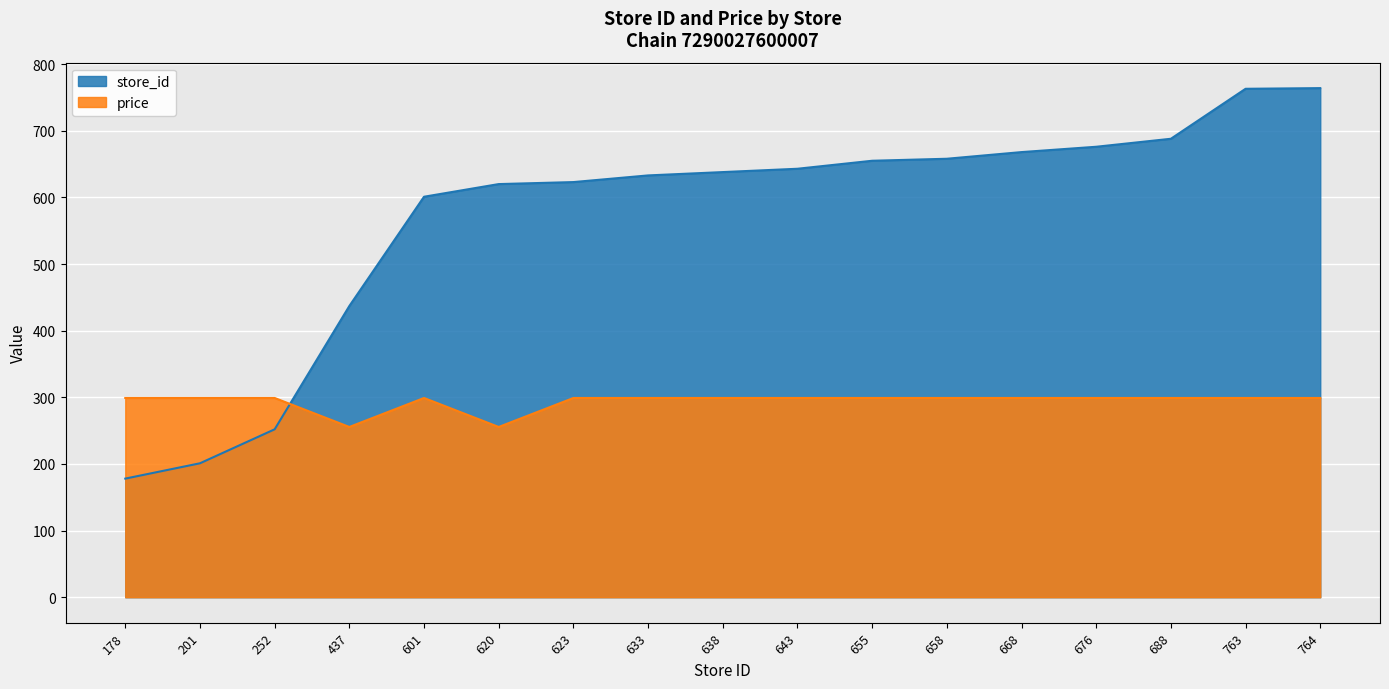

How many interior local valleys does the price series have?

2